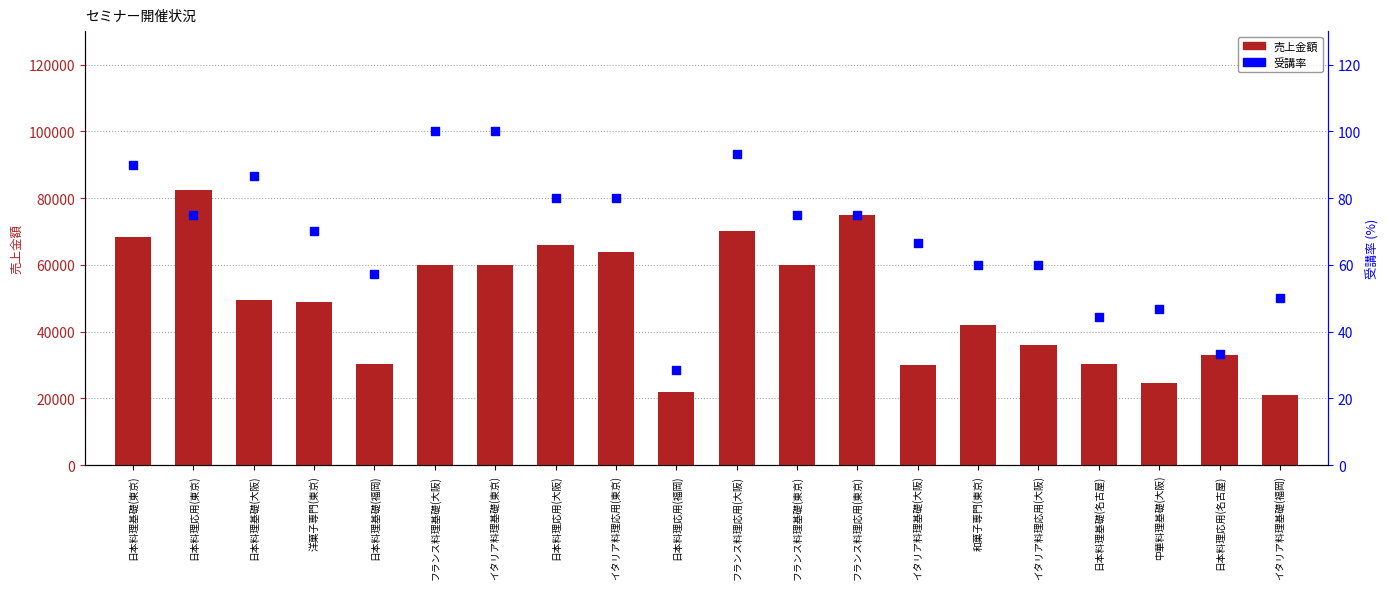

Which series contains the lowest Y value?

受講率